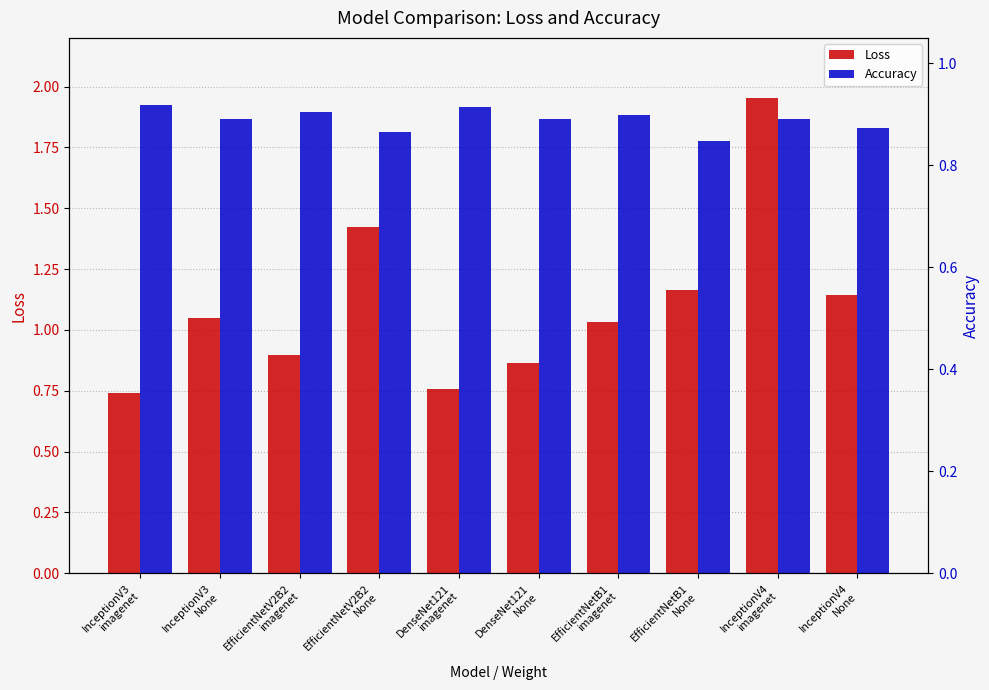

How many Accuracy values are between 0 and 1?

10